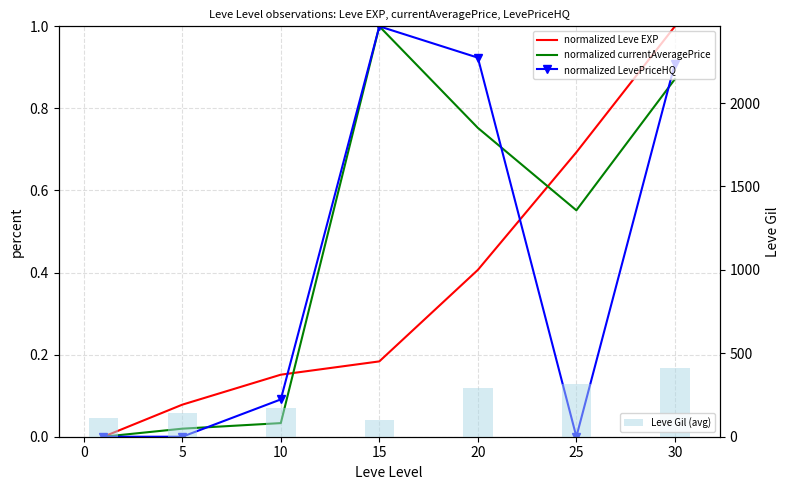

What is the difference between the maximum and minimum values in the Leve Gil (avg) series?

310